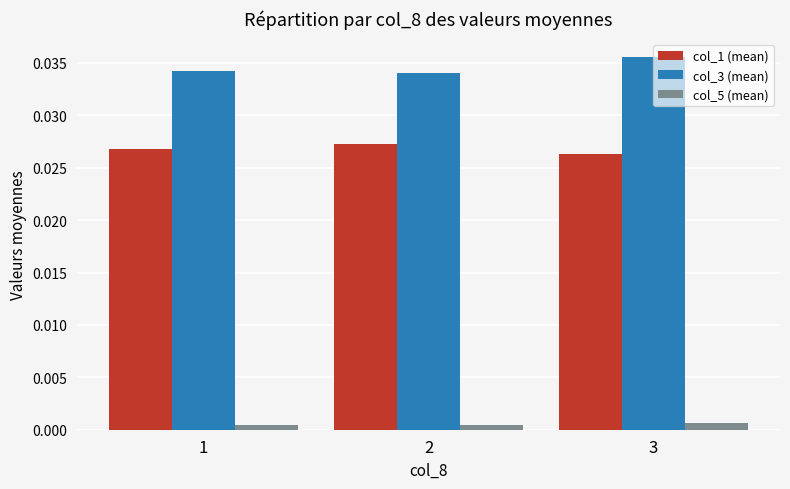

Which series has the largest total across all categories?

col_3 (mean)